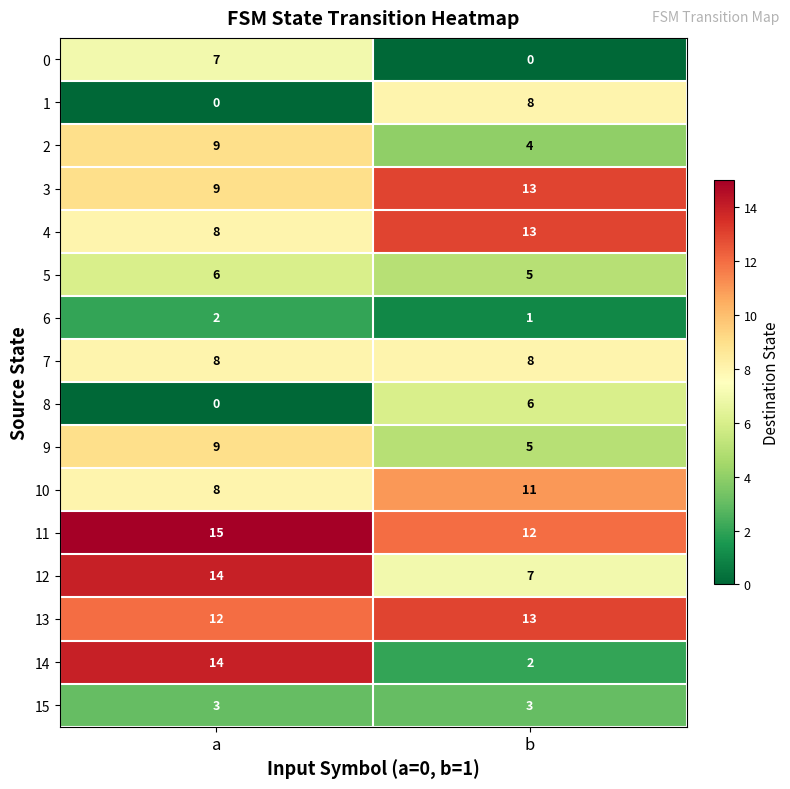

Which series changed the most between a and b?

14